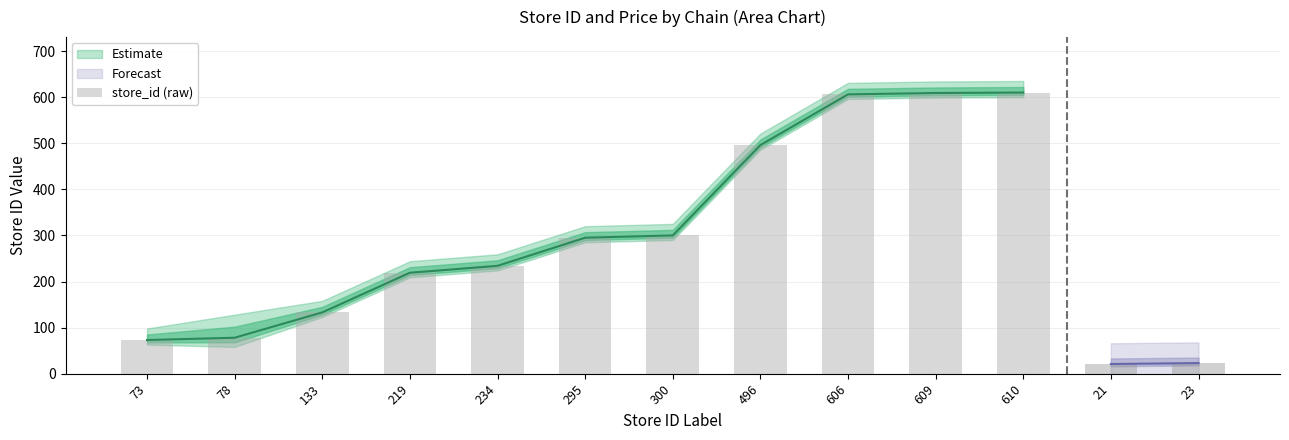

The chart shows a value of 295 at 295. True or false?

True